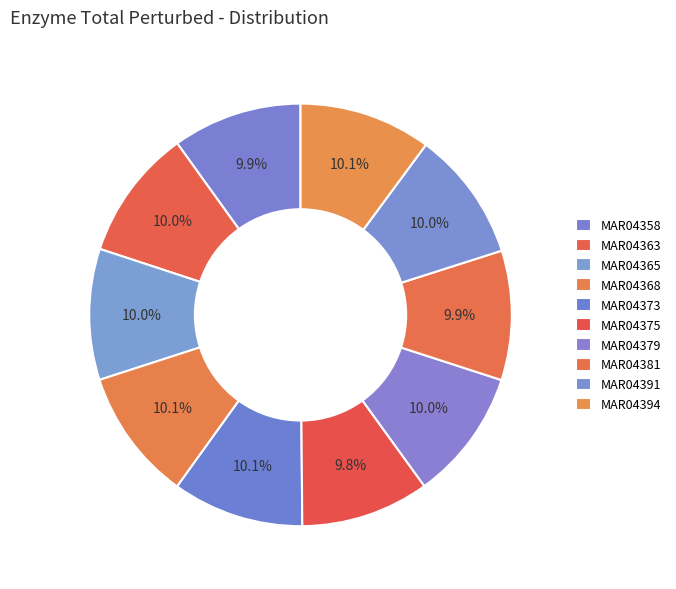

How many slices are in this pie chart?

10